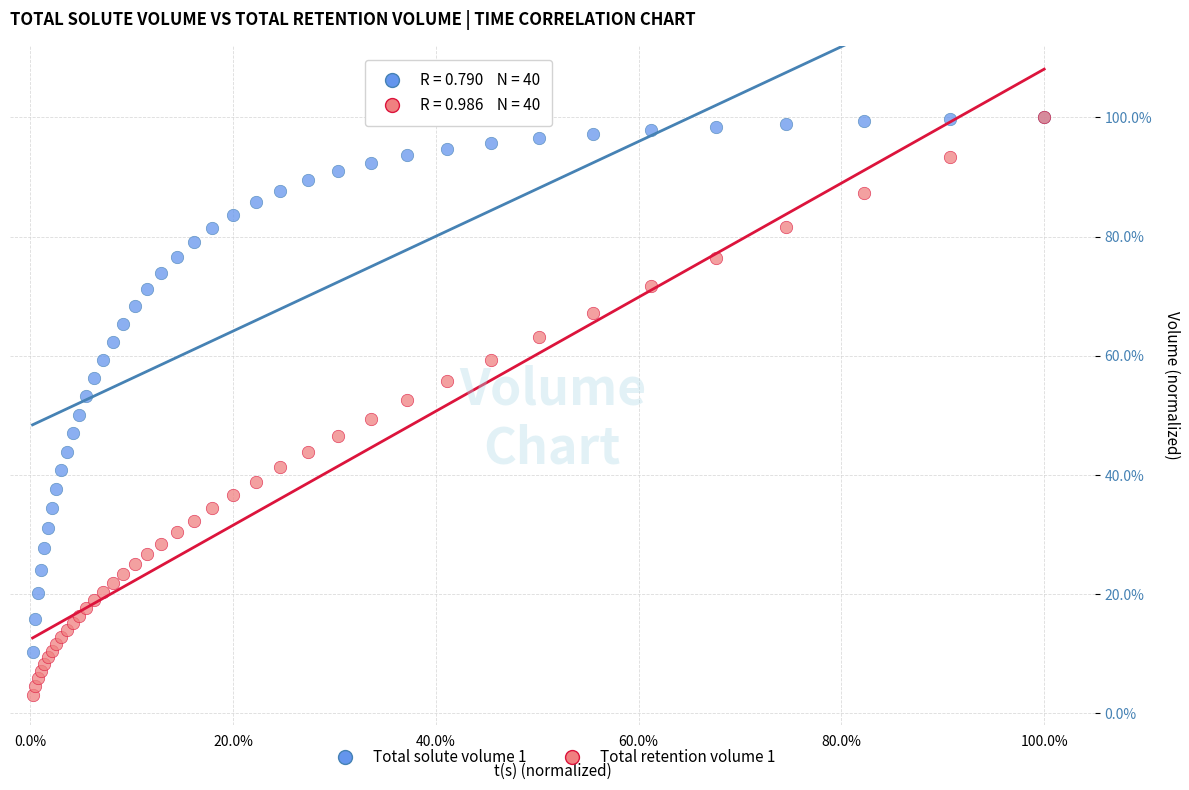

Which series contains the lowest Y value?

Total retention volume 1